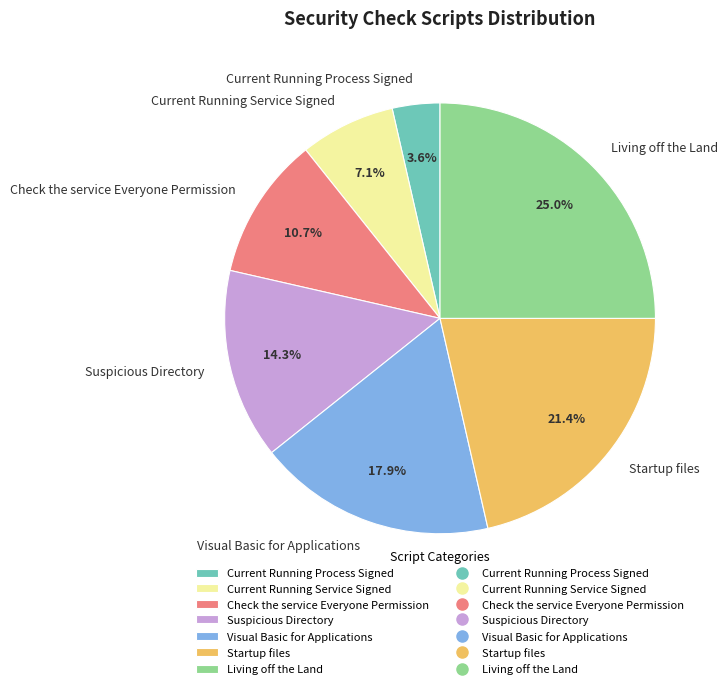

Do Visual Basic for Applications and Suspicious Directory together represent more than half of the pie?

No